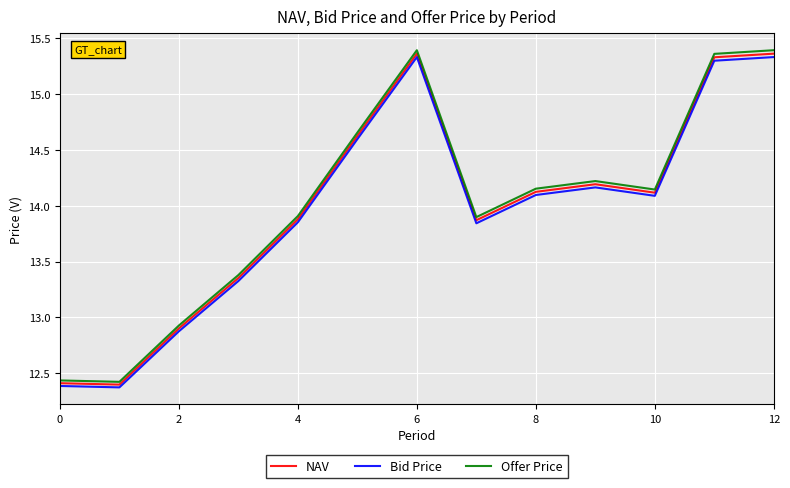

True or false: Bid Price and Offer Price intersect in this chart.

False